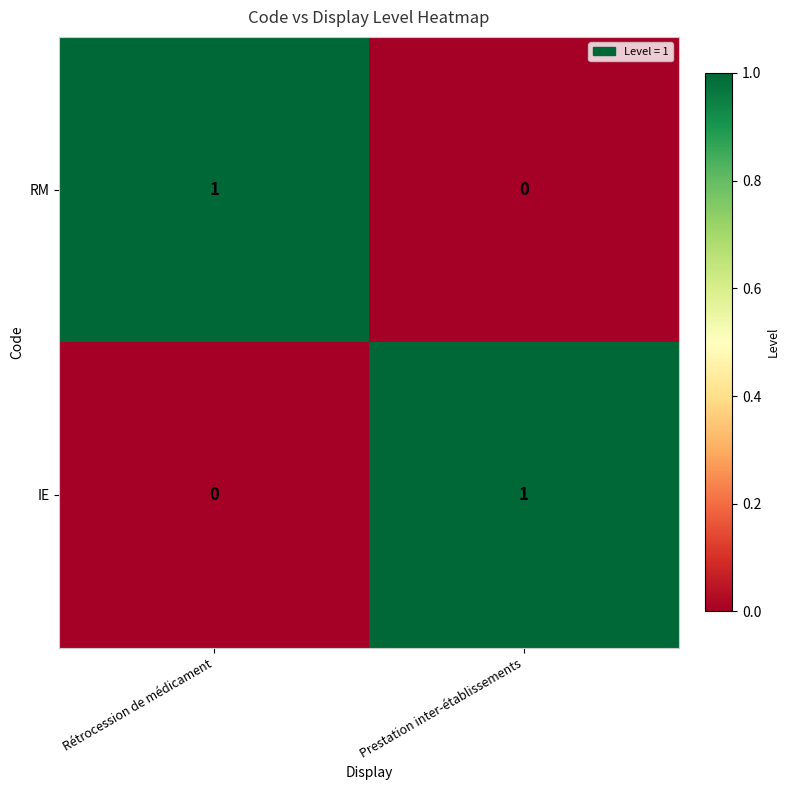

Reading left to right, what are all the values shown in this chart?

RM: 1	0
IE: 0	1